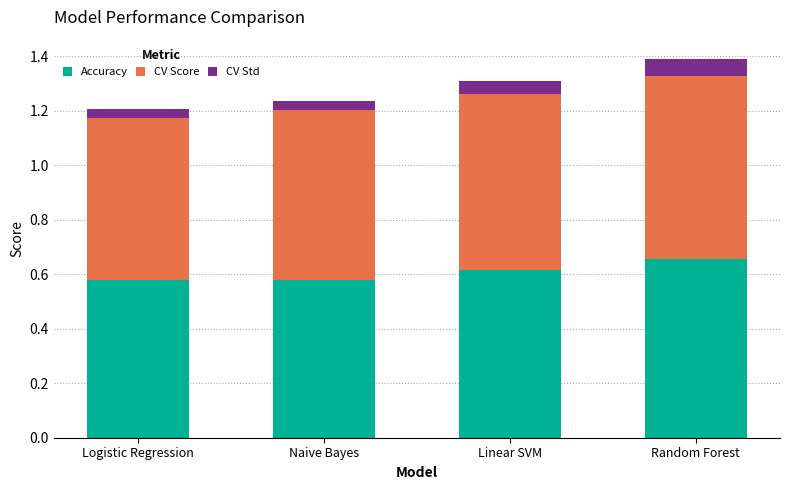

Is it true that Accuracy equals 1.0 at Logistic Regression?

False